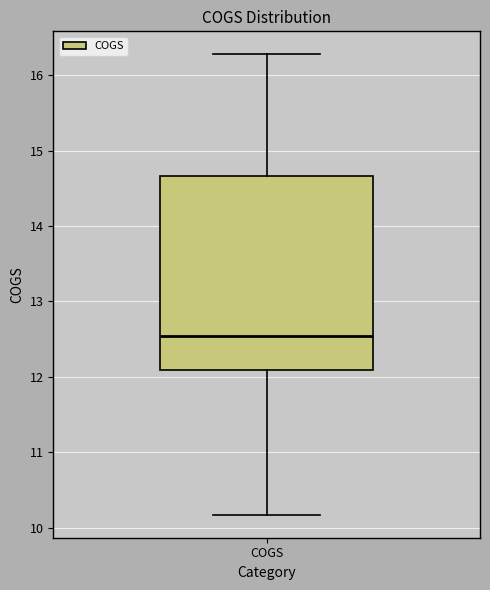

Transcribe this box plot: give where the median line is, the range the box spans, and where the two whiskers end, as read against the y-axis. The values are not printed on the chart, so give them approximately, as read against the axis.

median 12.5, box 12.1 to 14.7, whiskers 10.2 to 16.3